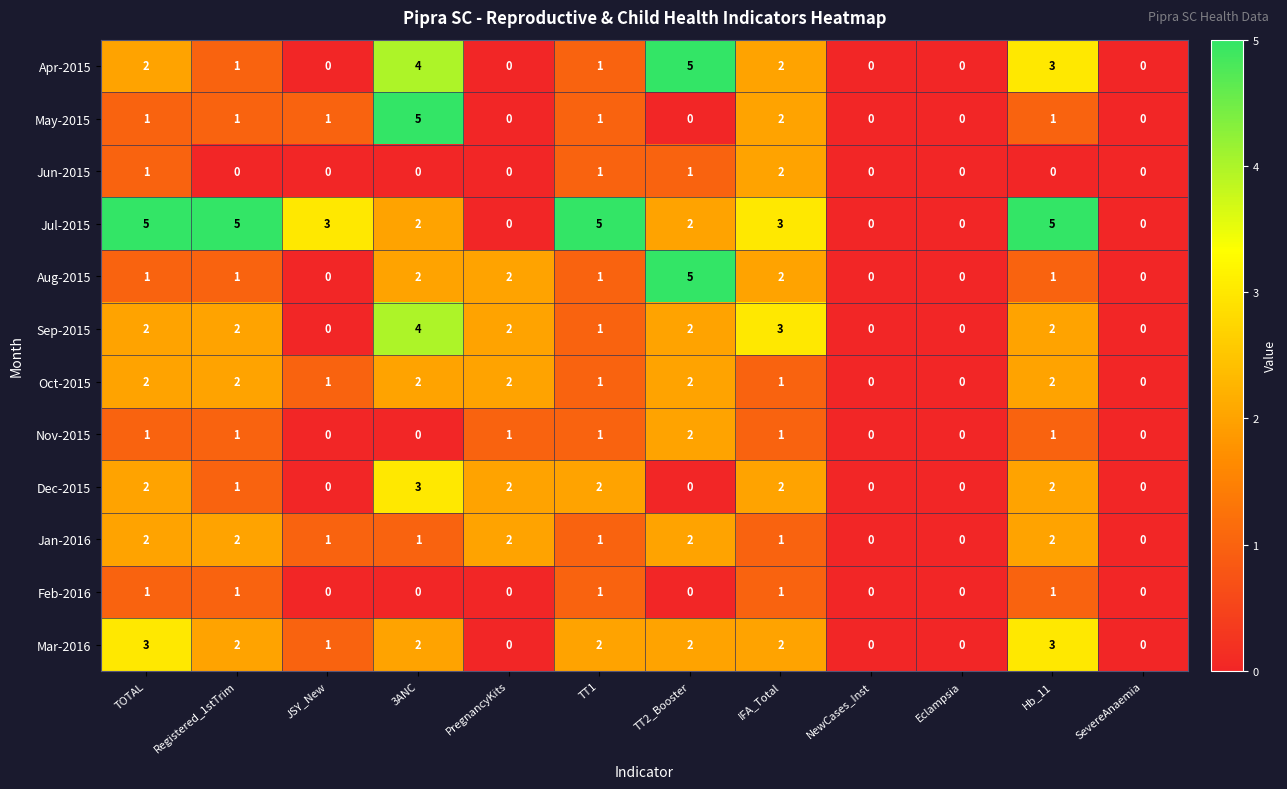

How many data points in Jul-2015 are less than 3?

6